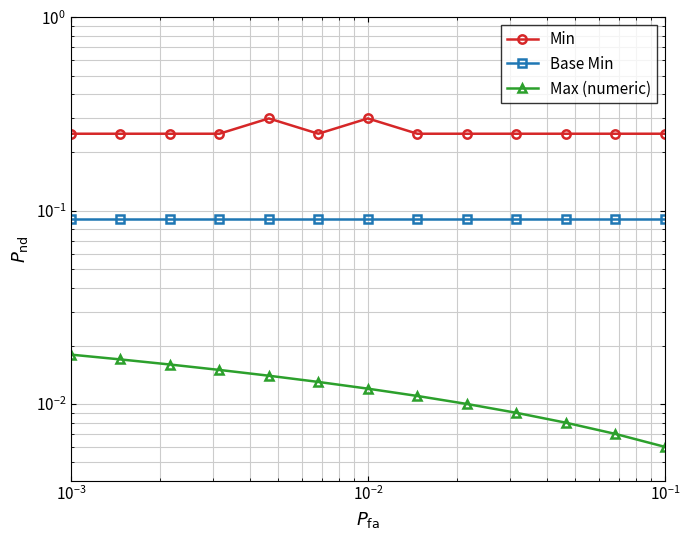

Does the chart have visible grid lines?

Yes